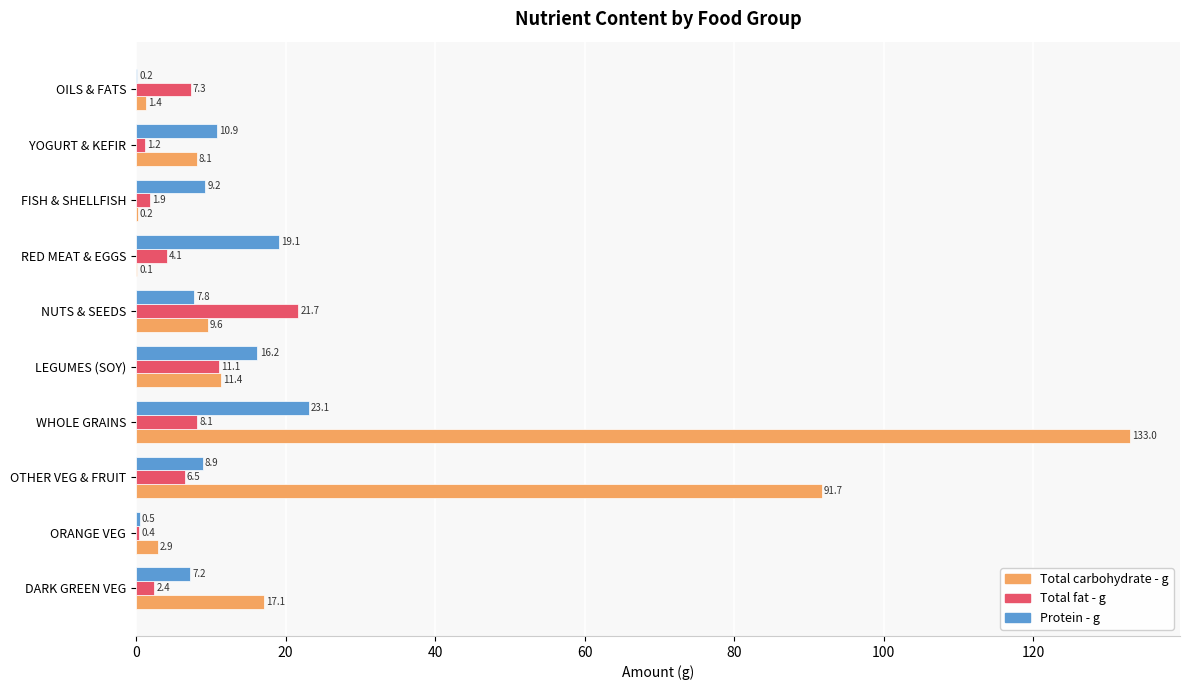

Is the value of Protein - g at FISH & SHELLFISH greater than the value of Total carbohydrate - g at OTHER VEG & FRUIT?

No